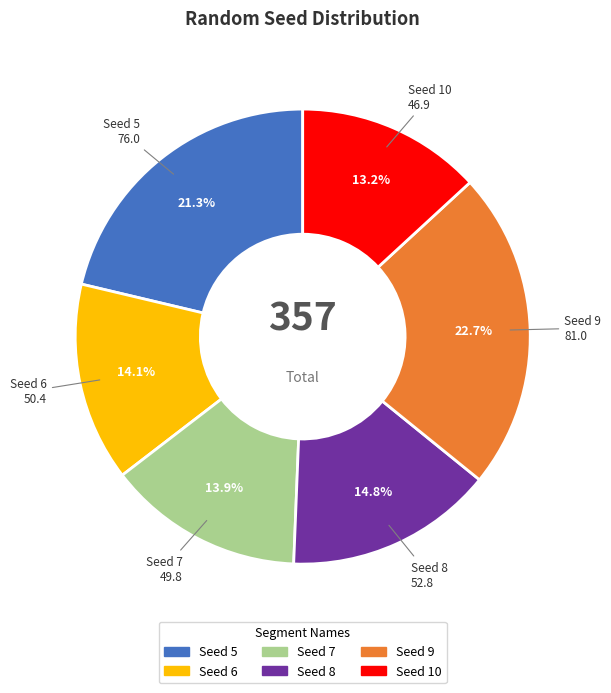

To the nearest percent, what is the difference between the largest and smallest slice percentages?

10%